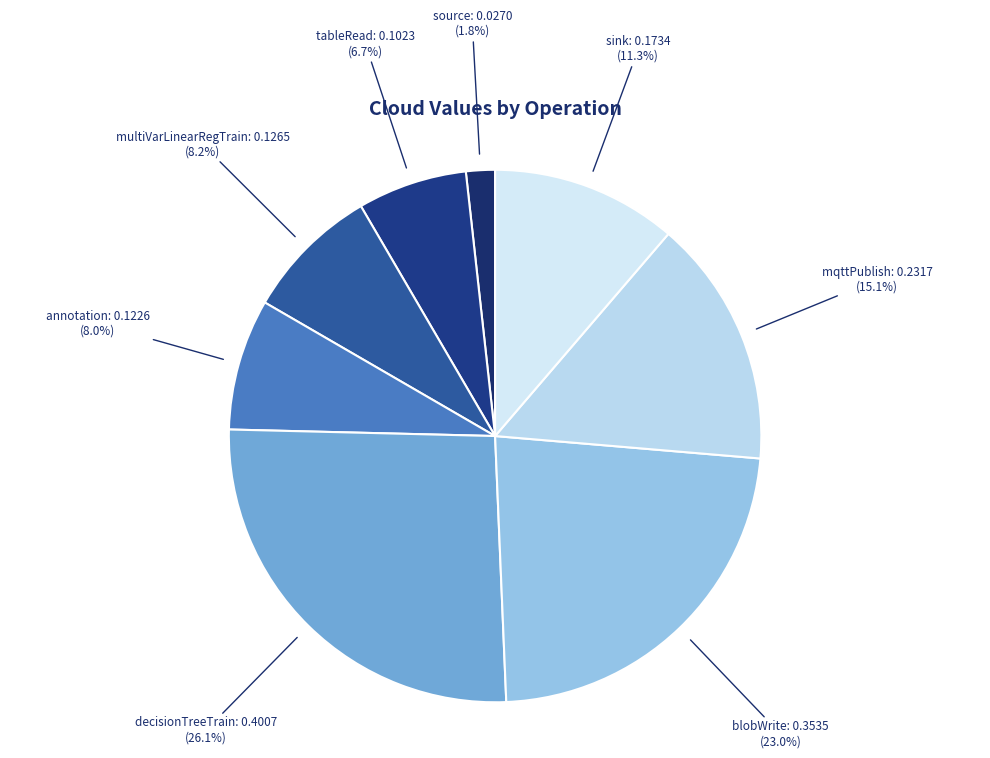

What percentage is the multiVarLinearRegTrain slice, to the nearest percent?

8%